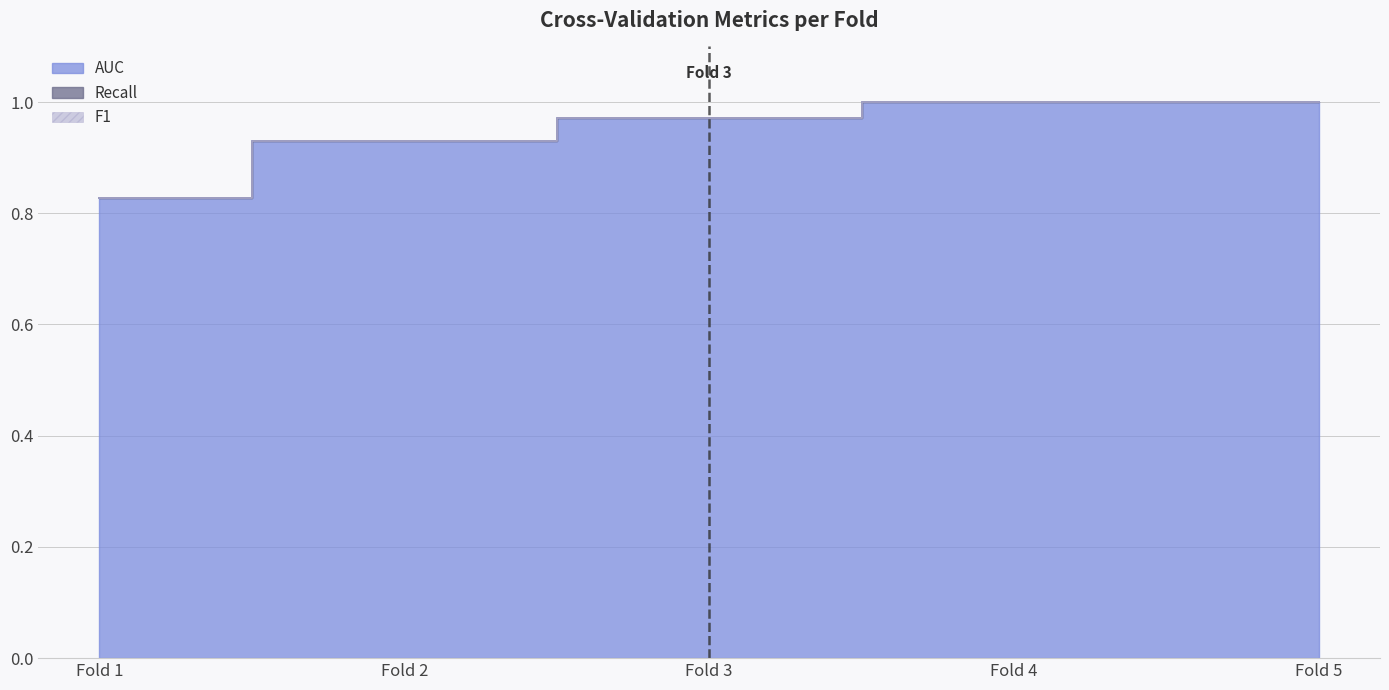

Which label corresponds to the largest value in the chart?

Fold 4